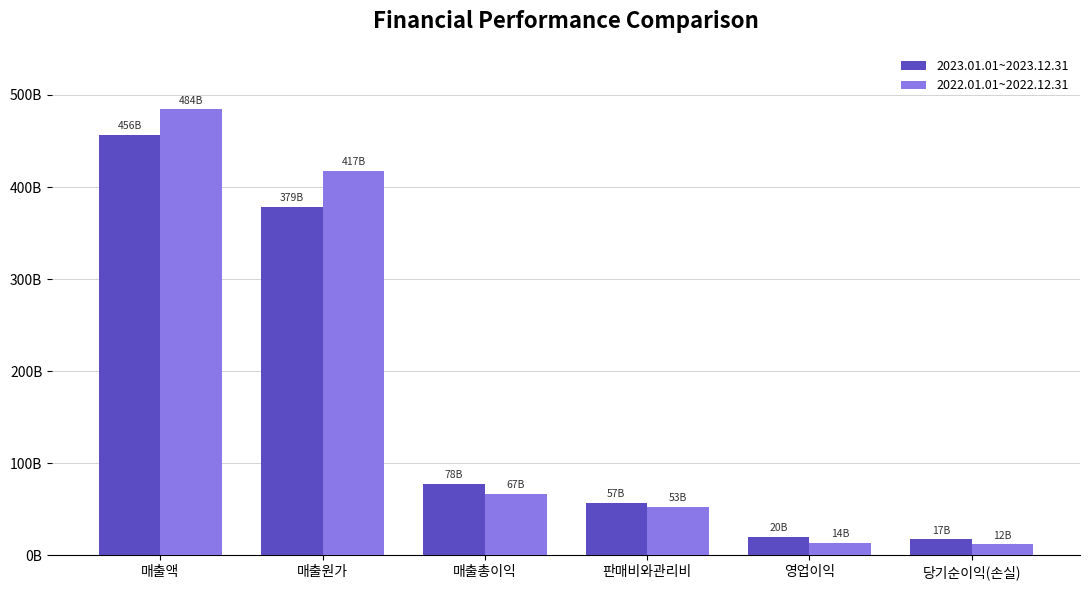

What is the difference between the maximum and minimum values in the 2022.01.01~2022.12.31 series?

472223226511